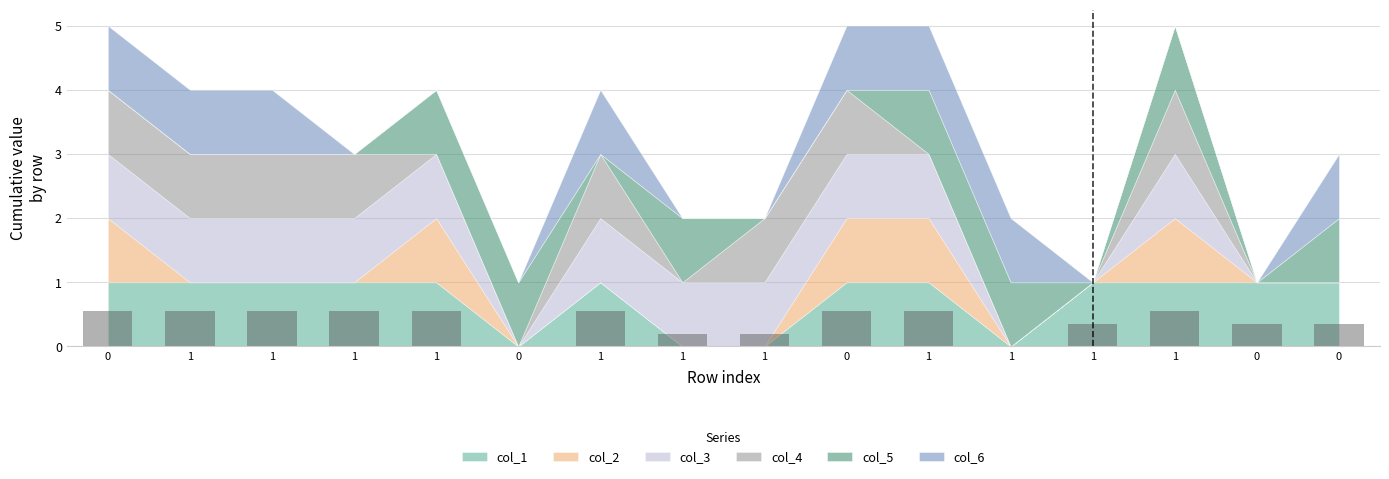

Count the number of categories in the chart.

16